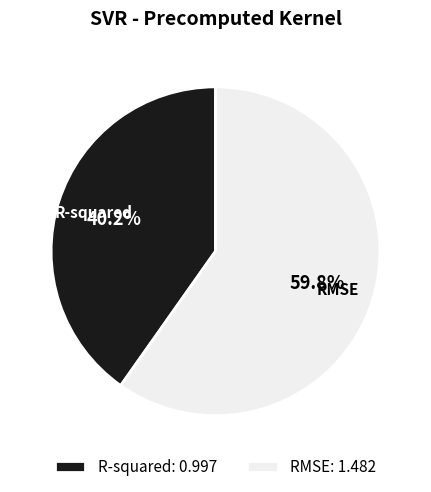

Which has a higher value, RMSE or R-squared?

RMSE